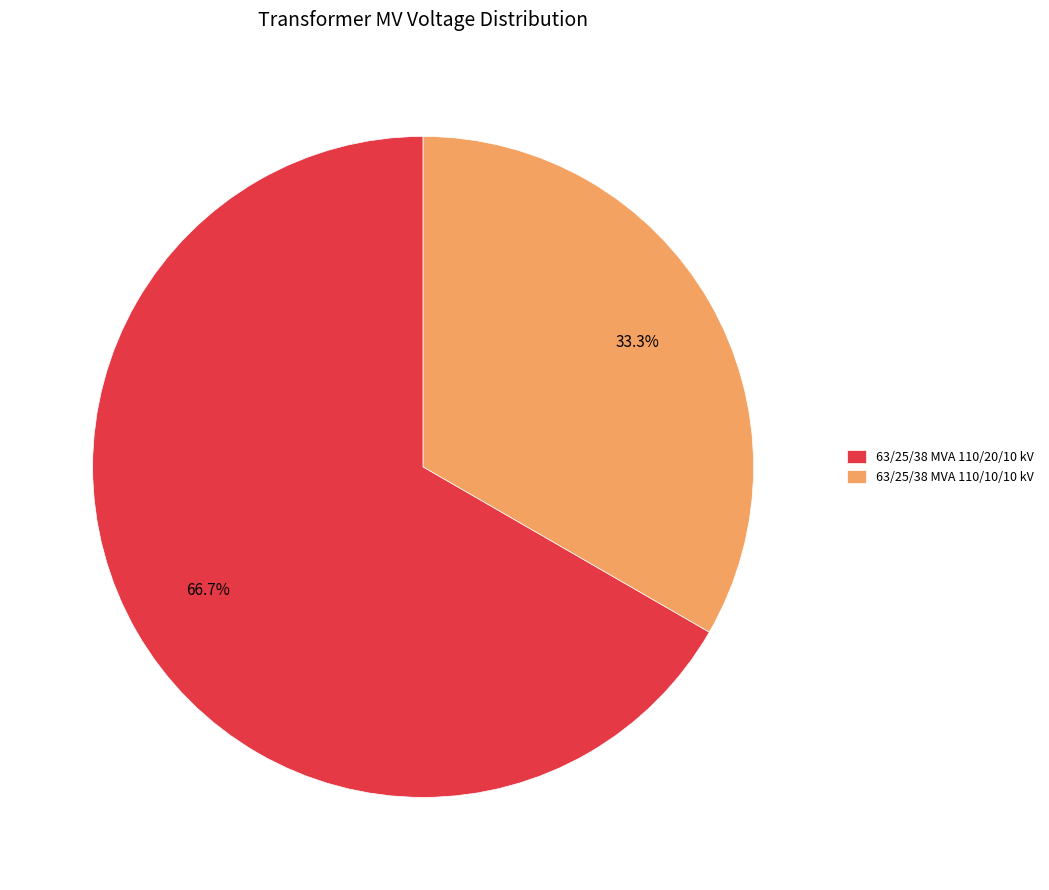

How much of the chart is everything except 63/25/38 MVA 110/10/10 kV?

66.7%